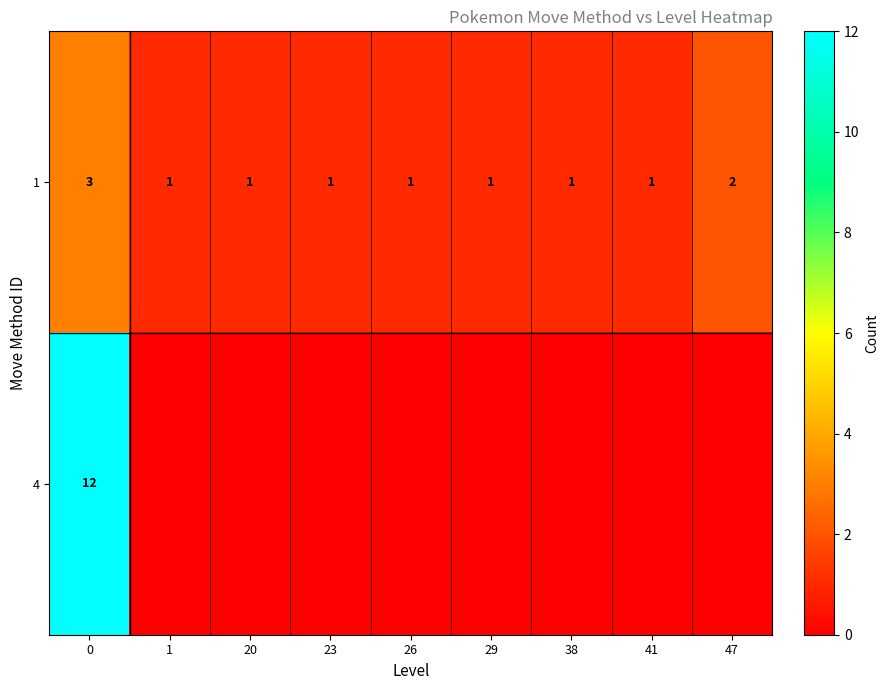

At which label is 1 closest to 2?

47